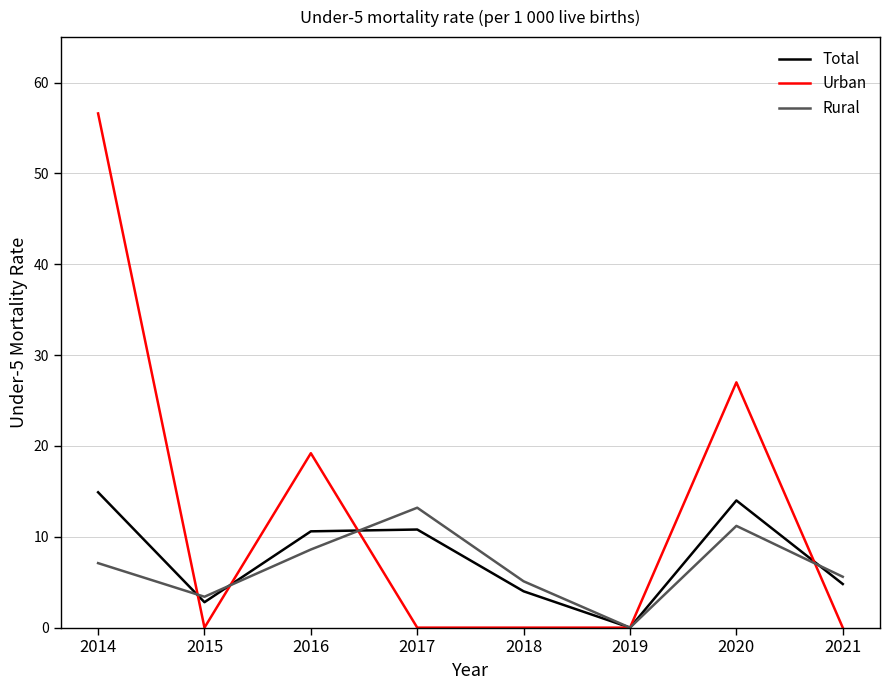

Read the Urban value at 2014.

56.6